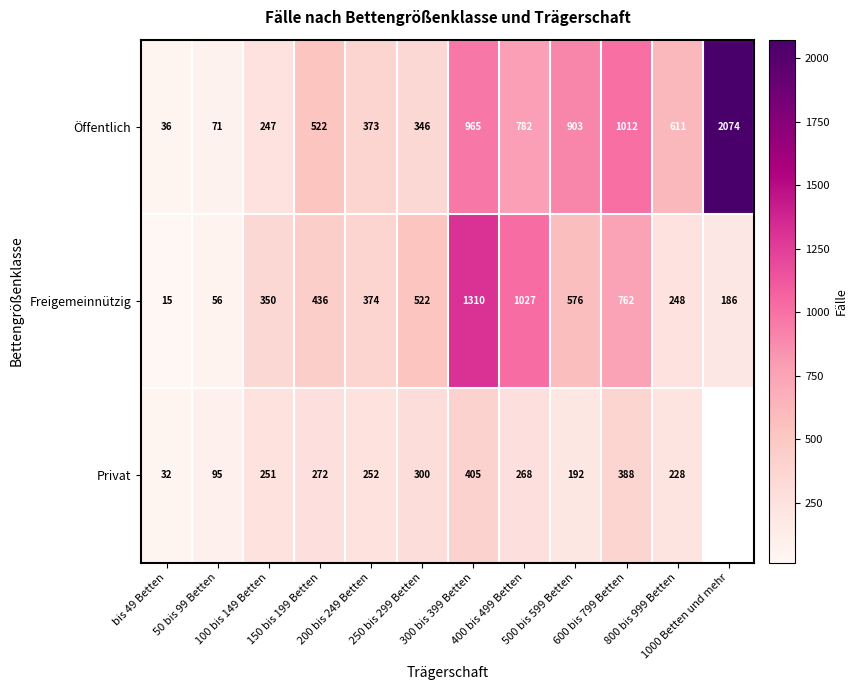

What is the difference between the maximum and minimum values in the Freigemeinnützig series?

1295